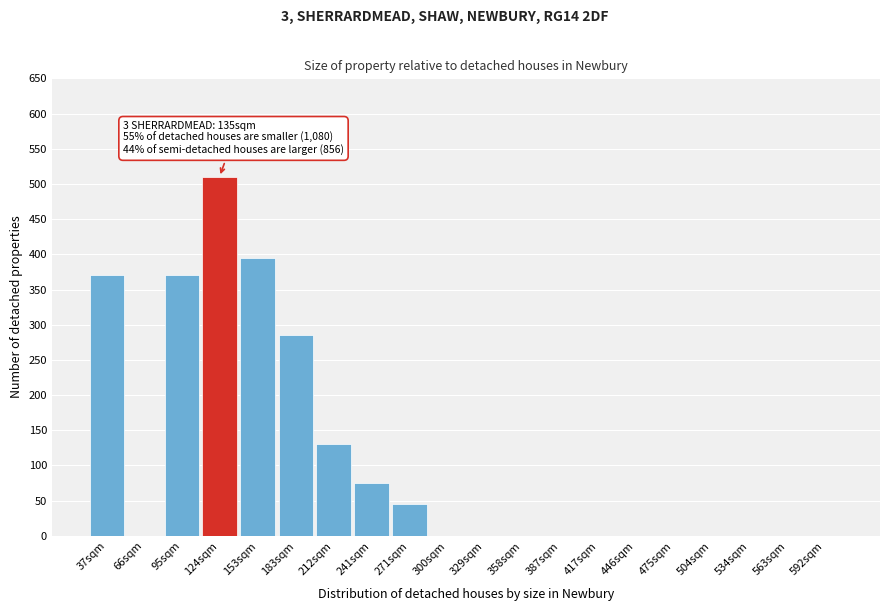

Reading left to right, what are all the values shown in this chart?

37sqm=370	66sqm=0	95sqm=370	124sqm=510	153sqm=395	183sqm=285	212sqm=130	241sqm=75	271sqm=45	300sqm=0	329sqm=0	358sqm=0	387sqm=0	417sqm=0	446sqm=0	475sqm=0	504sqm=0	534sqm=0	563sqm=0	592sqm=0